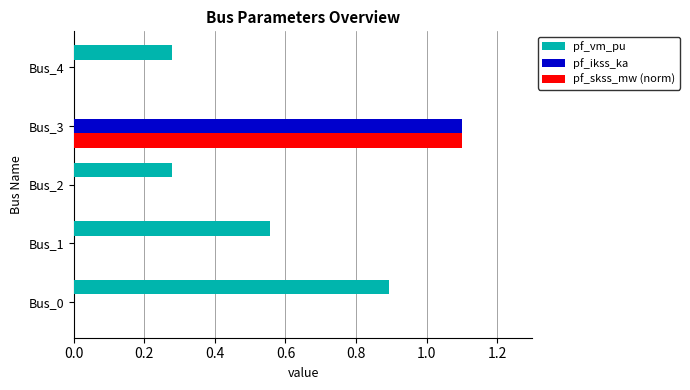

What is the sum of all pf_ikss_ka values?

1.1